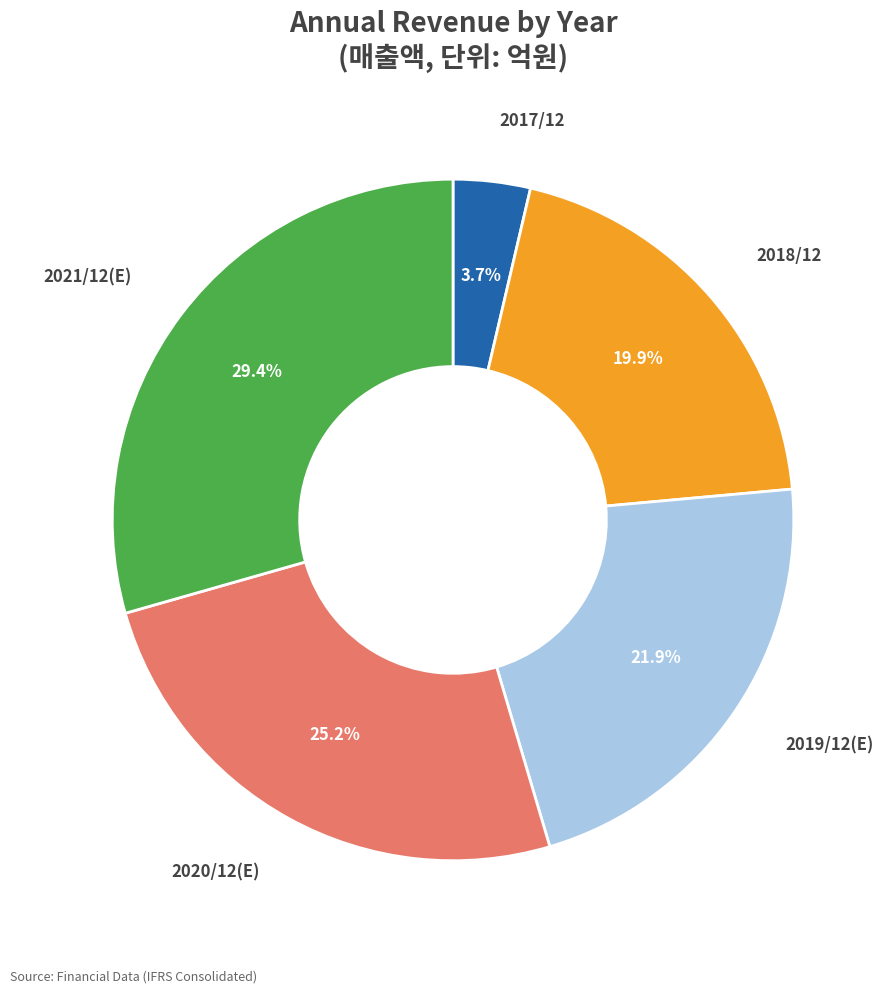

Which has a higher value, 2019/12(E) or 2017/12?

2019/12(E)